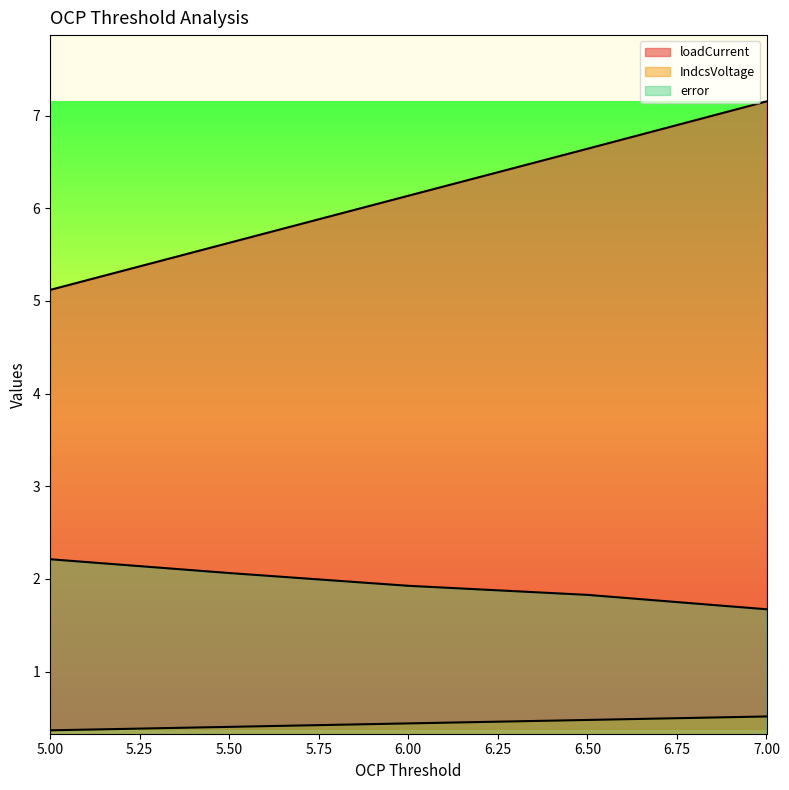

What is the minimum value for error?

1.7